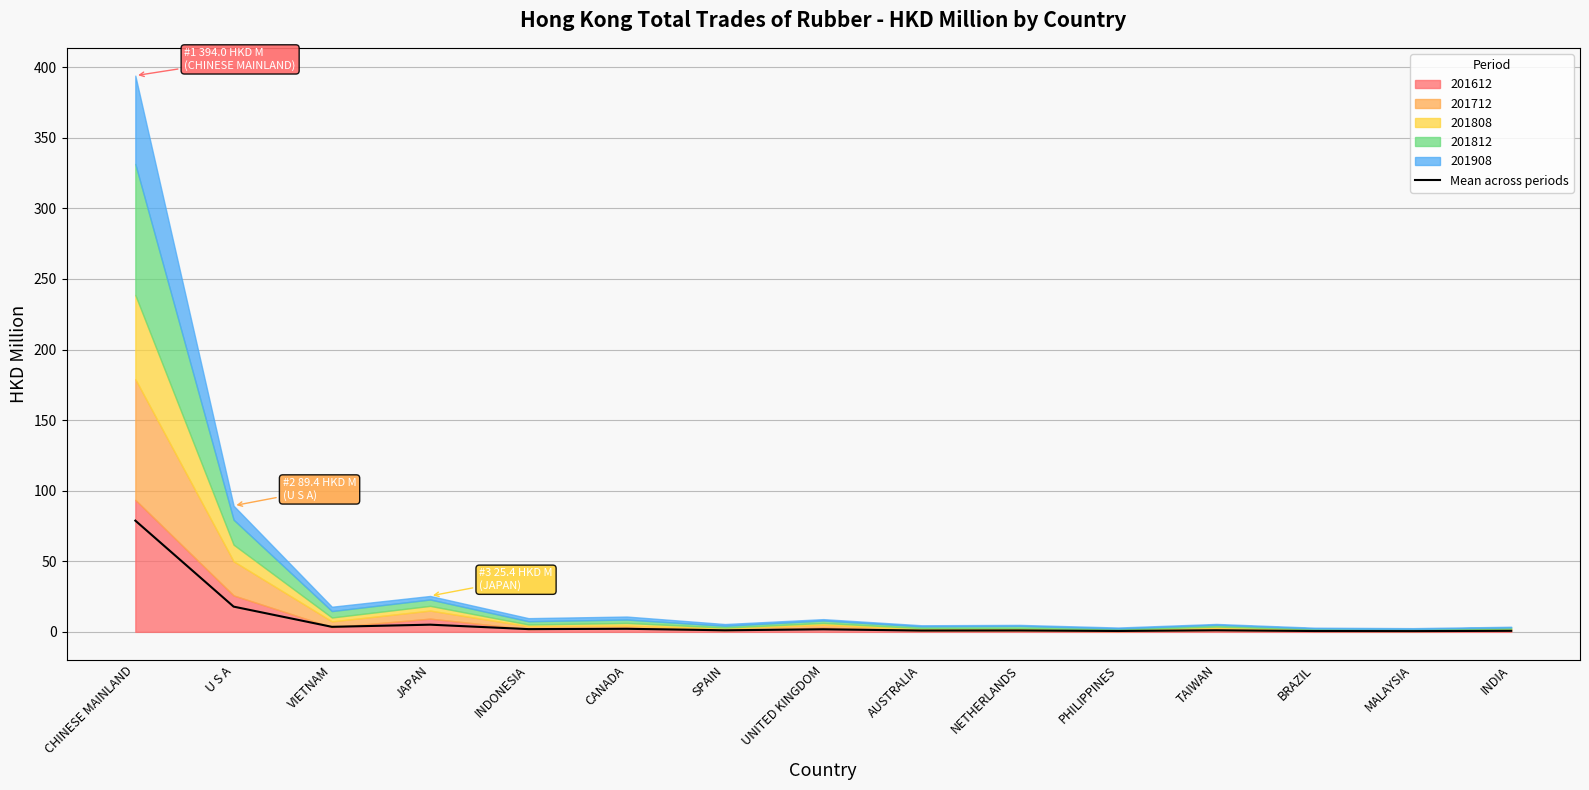

Reading right to left, list all the values displayed in this chart.

0.7	0.5	0.6	1.1	0.6	1.0	0.9	1.8	1.1	2.2	1.9	5.1	3.6	17.9	78.8